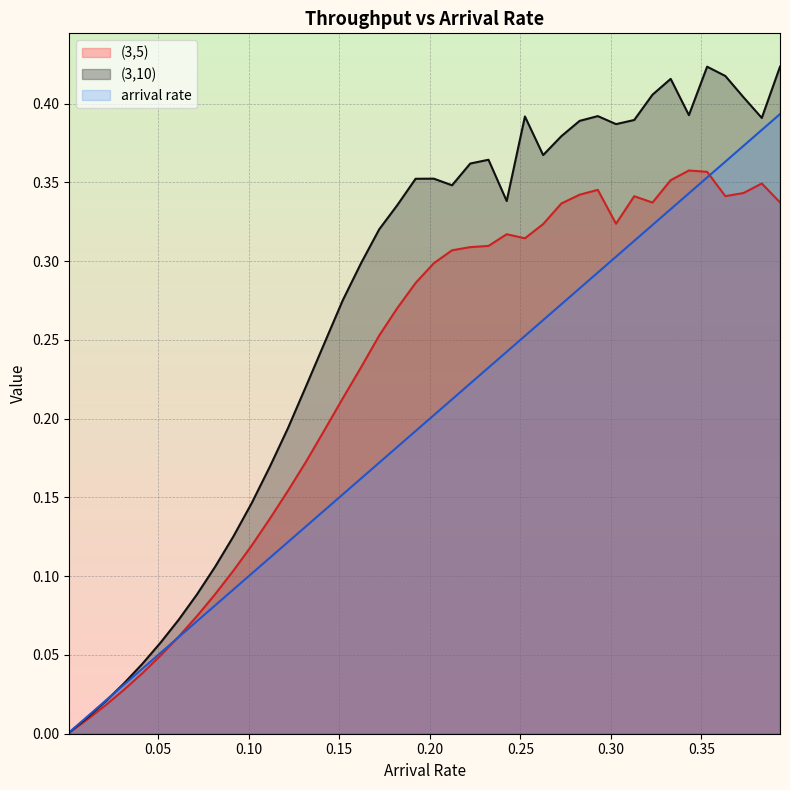

What are all the series names shown in the legend?

(3,5), (3,10), arrival rate